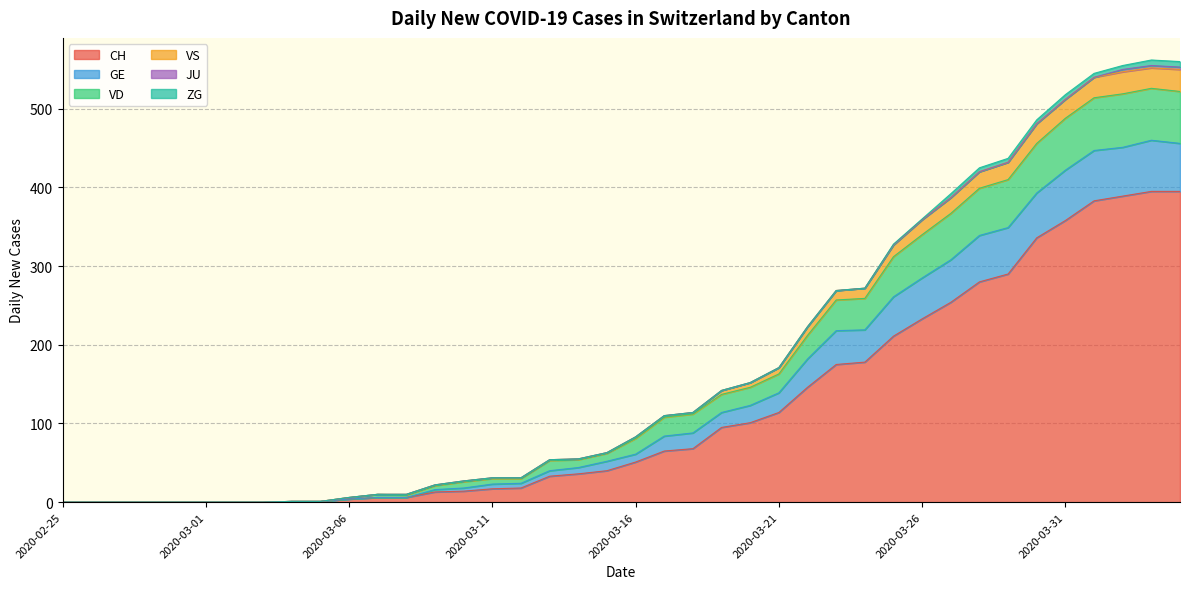

True or false: GE has a value of 506 at 2020-03-26.

False